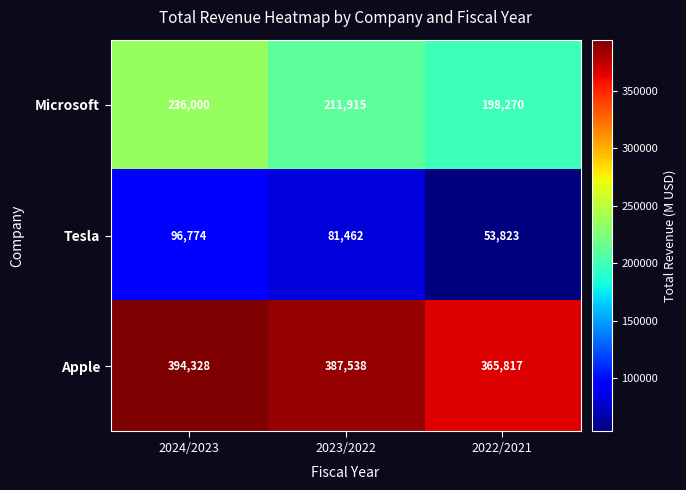

List the labels in order of Microsoft value, largest first.

2024/2023, 2023/2022, 2022/2021